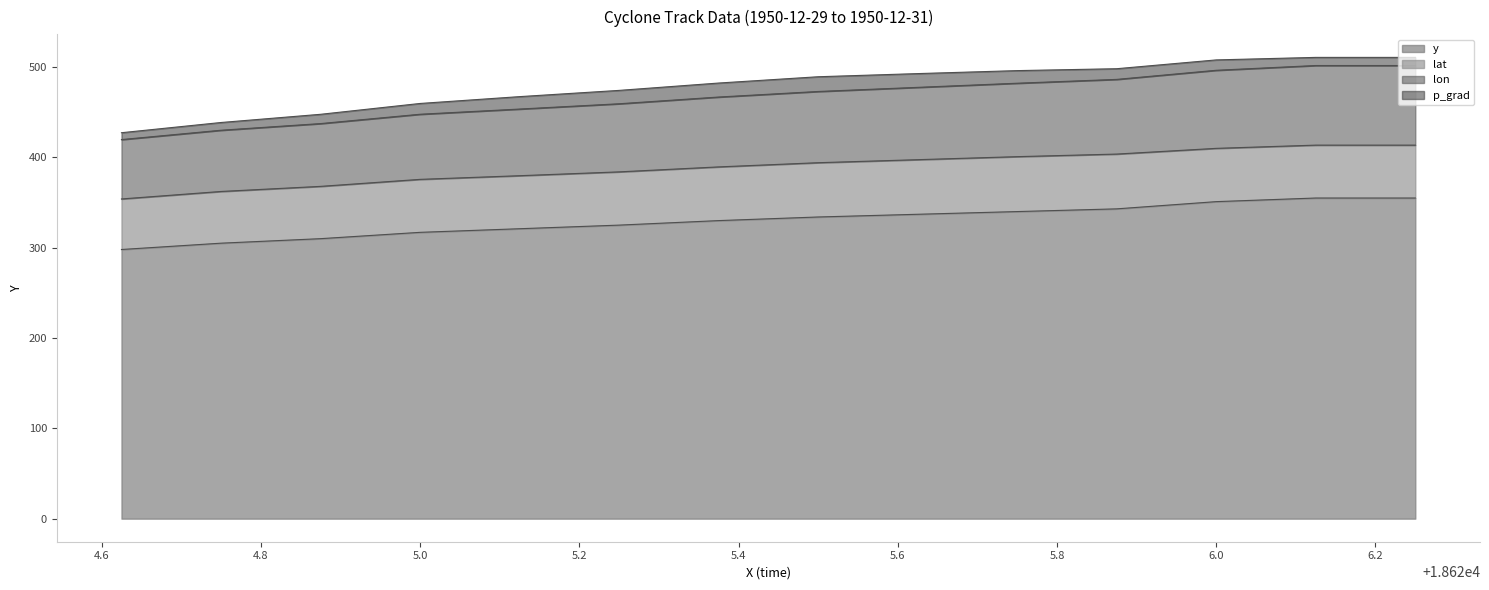

What is the difference between the maximum and minimum values in the y series?

57.0